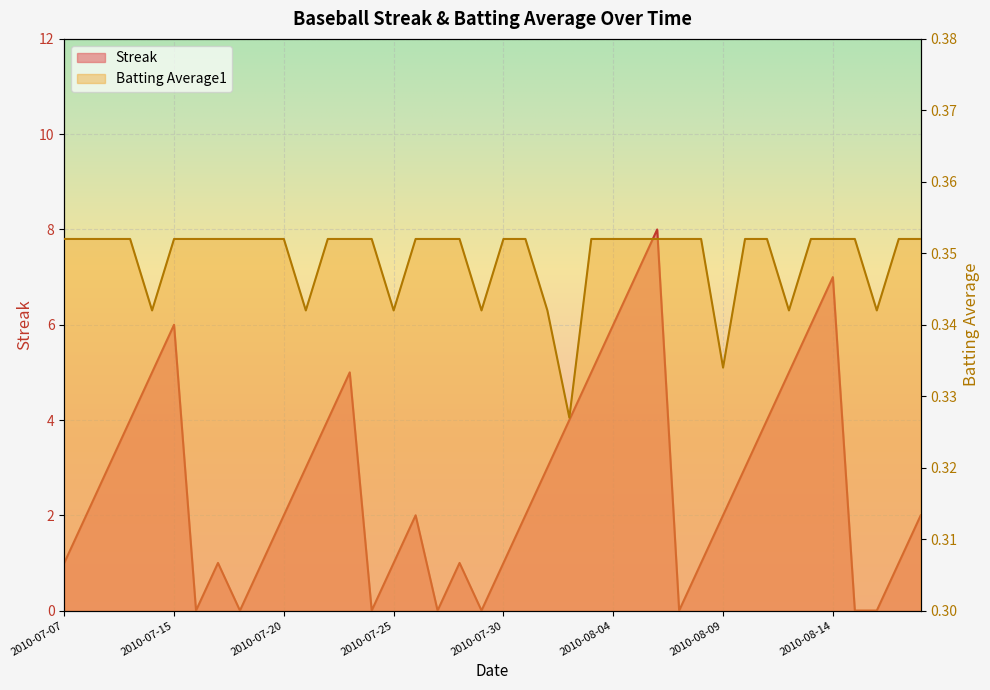

Between which two adjacent categories do Batting Average1 and Streak first intersect?

2010-07-15 and 2010-07-16